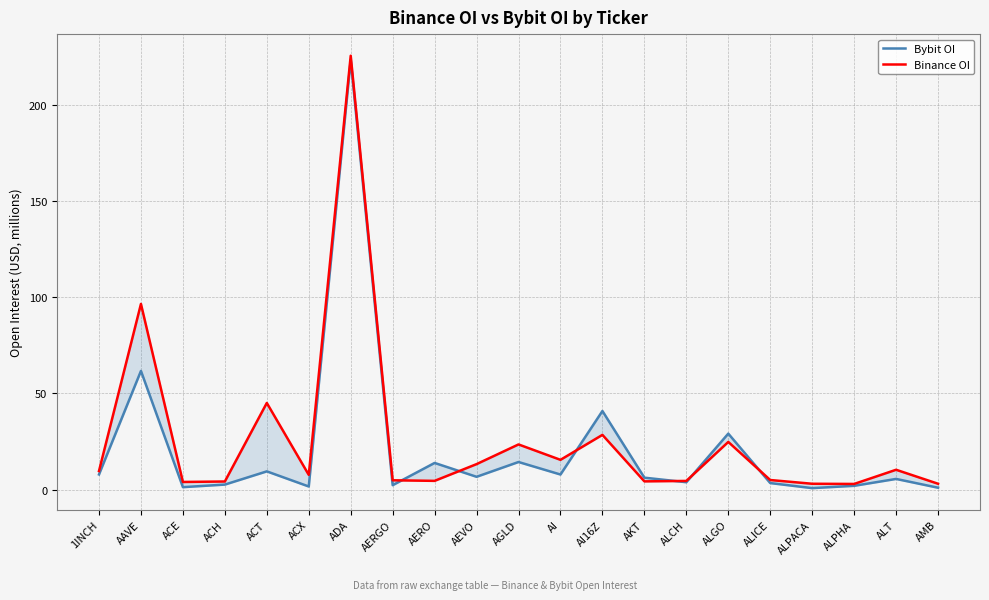

List the series in order of their peak value, lowest first.

Bybit OI, Binance OI